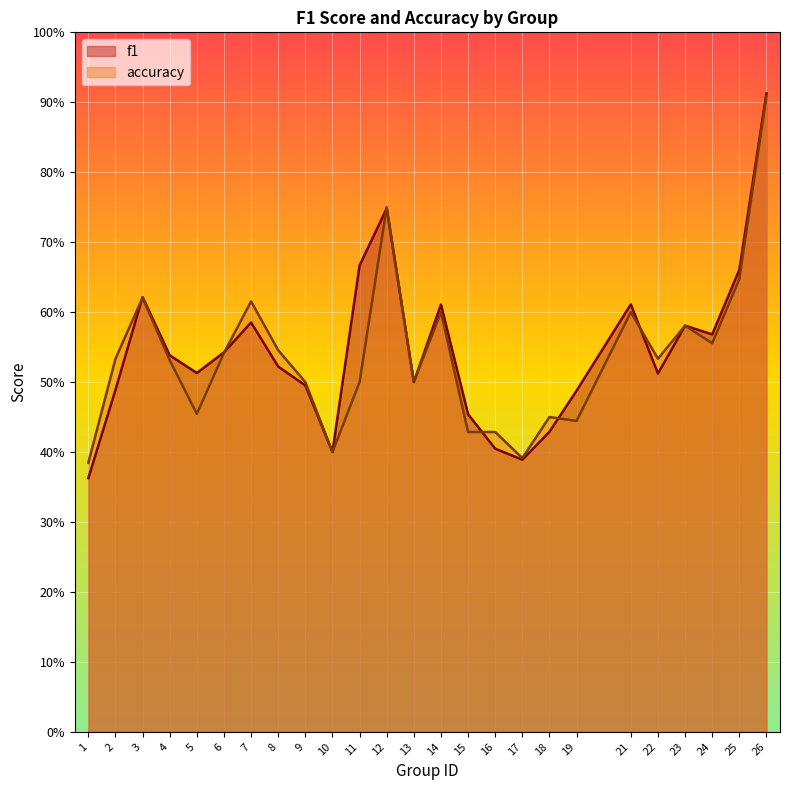

Reading left to right, transcribe all the data shown in this chart.

f1: 0.4	0.5	0.6	0.5	0.5	0.5	0.6	0.5	0.5	0.4	0.7	0.7	0.5	0.6	0.5	0.4	0.4	0.4	0.5	0.6	0.5	0.6	0.6	0.7	0.9
accuracy: 0.4	0.5	0.6	0.5	0.5	0.5	0.6	0.5	0.5	0.4	0.5	0.8	0.5	0.6	0.4	0.4	0.4	0.5	0.4	0.6	0.5	0.6	0.6	0.6	0.9